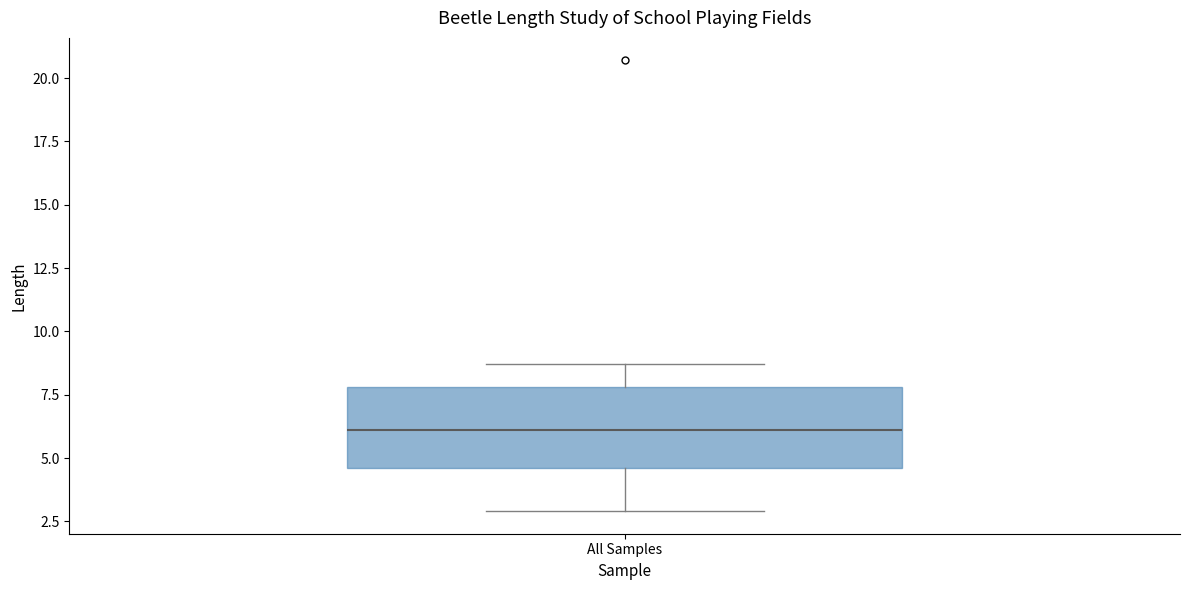

Where does the median line of the box for All Samples sit on the y-axis? The values are not printed on the chart, so give them approximately, as read against the axis.

6.0